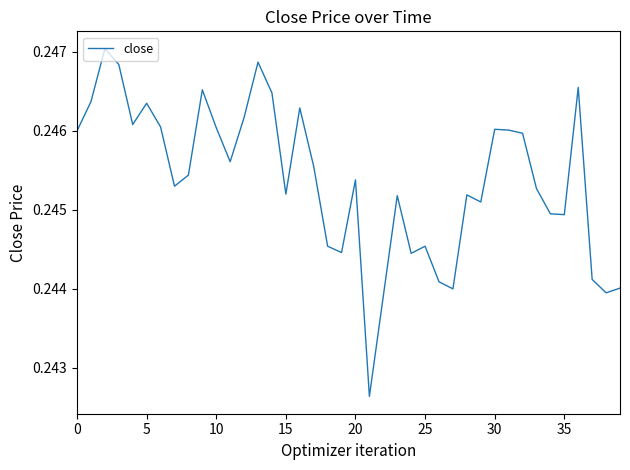

The chart shows a value of 0.1 at 30. True or false?

False